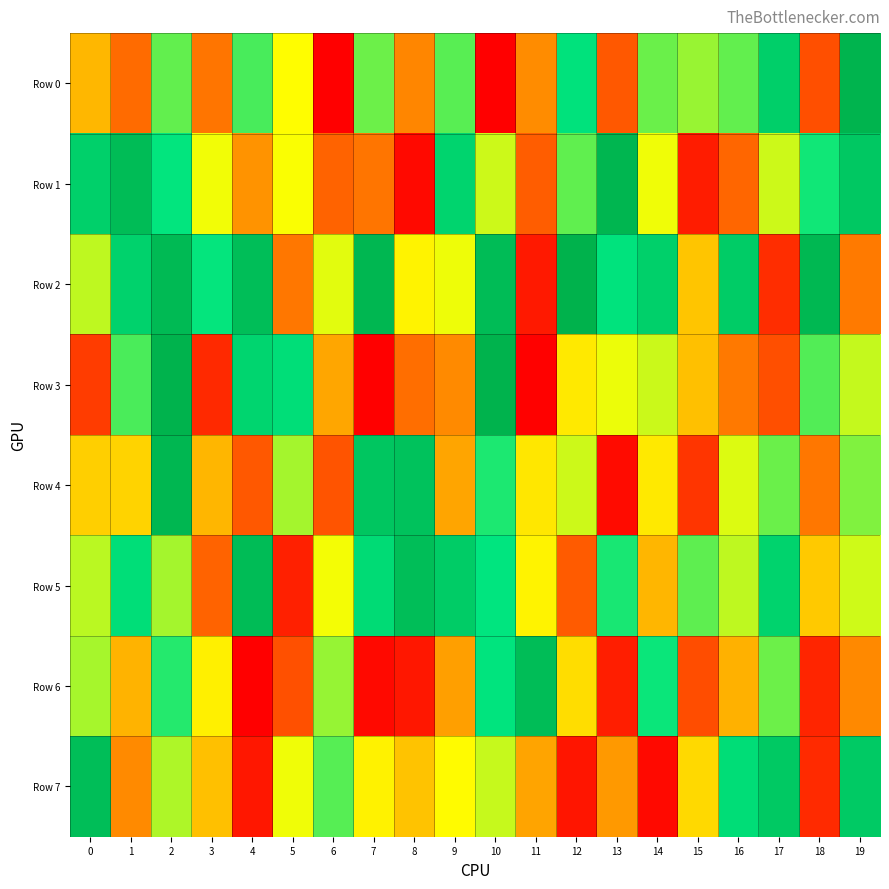

Rank the series by their maximum value, from lowest to highest.

Row 7, Row 6, Row 5, Row 4, Row 1, Row 0, Row 3, Row 2